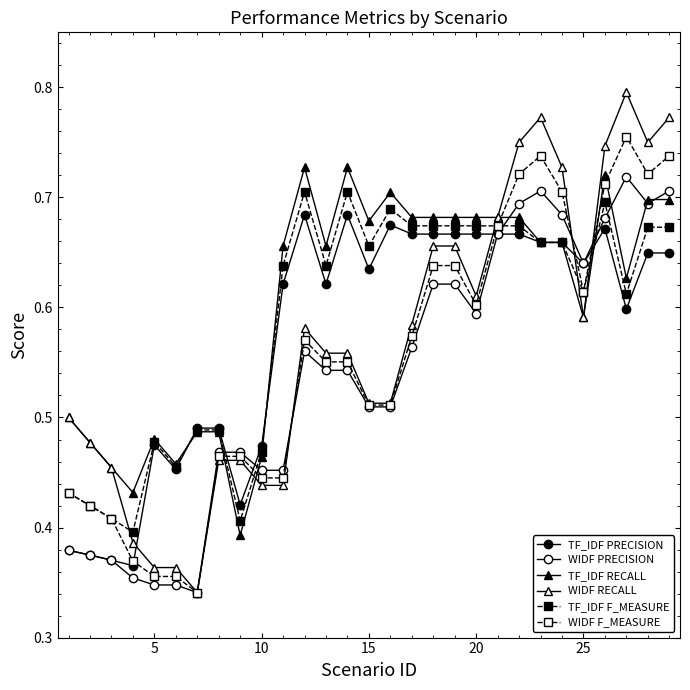

Count the number of categories in the chart.

29